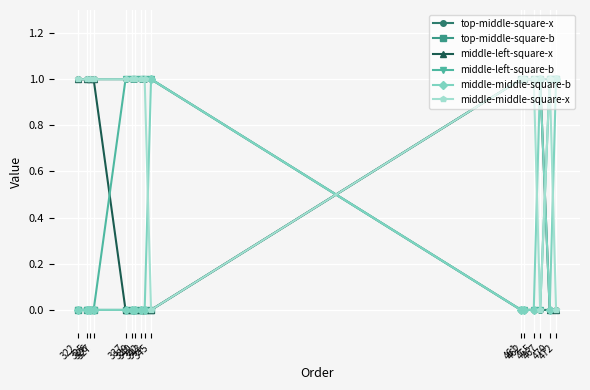

What is the value of the middle-left-square-x point at the 11th from the left?

1